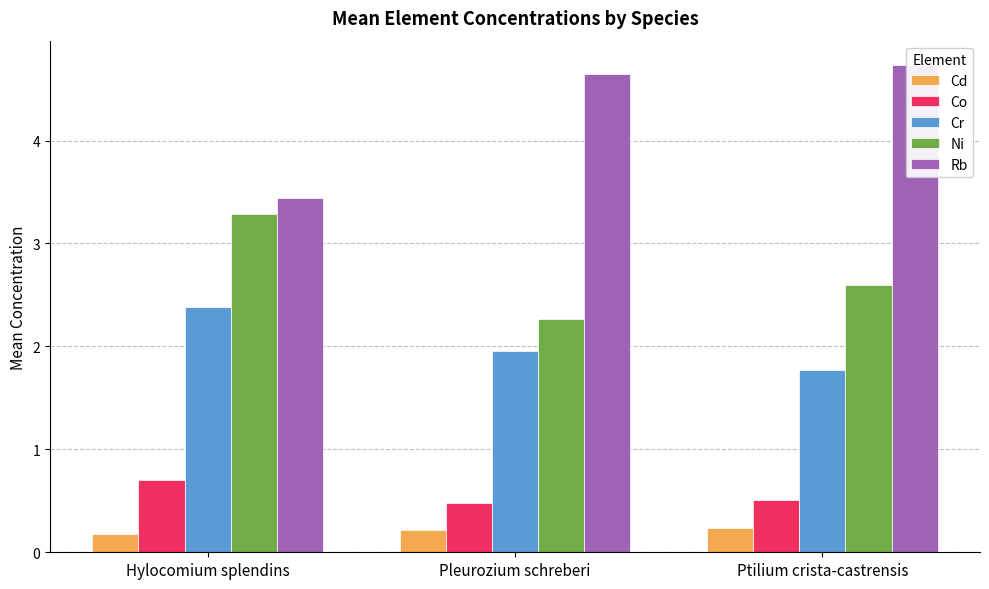

Rank the series by their maximum value, from lowest to highest.

Cd, Co, Cr, Ni, Rb